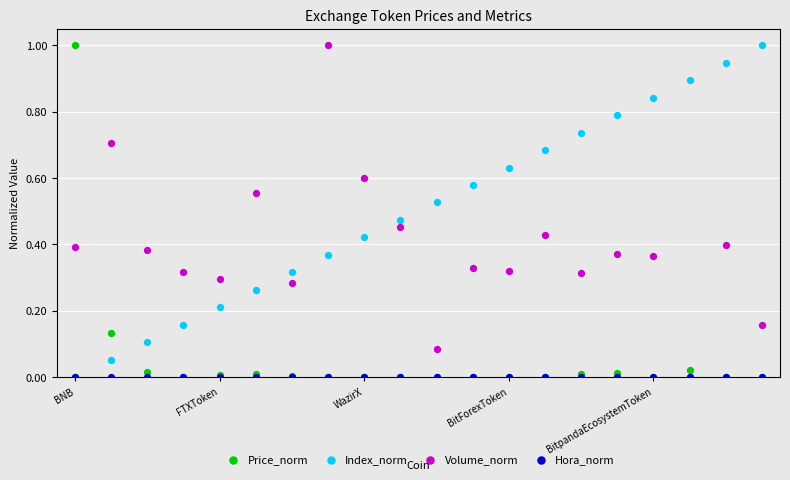

What are all the series names shown in the legend?

Price_norm, Index_norm, Volume_norm, Hora_norm